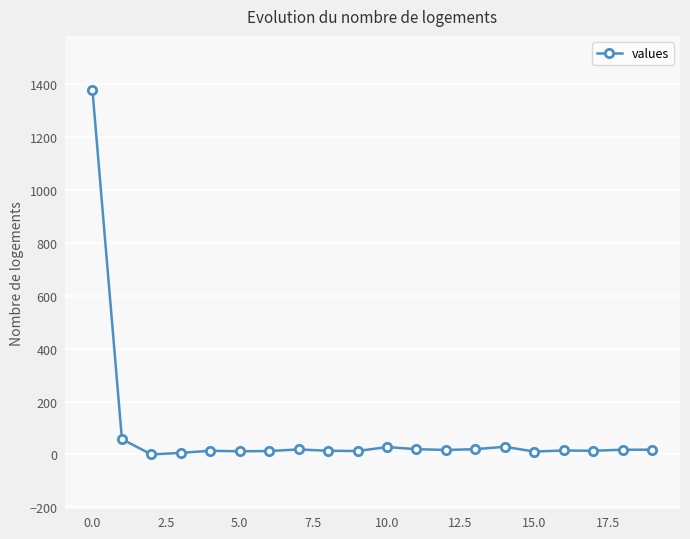

Is this an area chart (filled region under the line)?

No